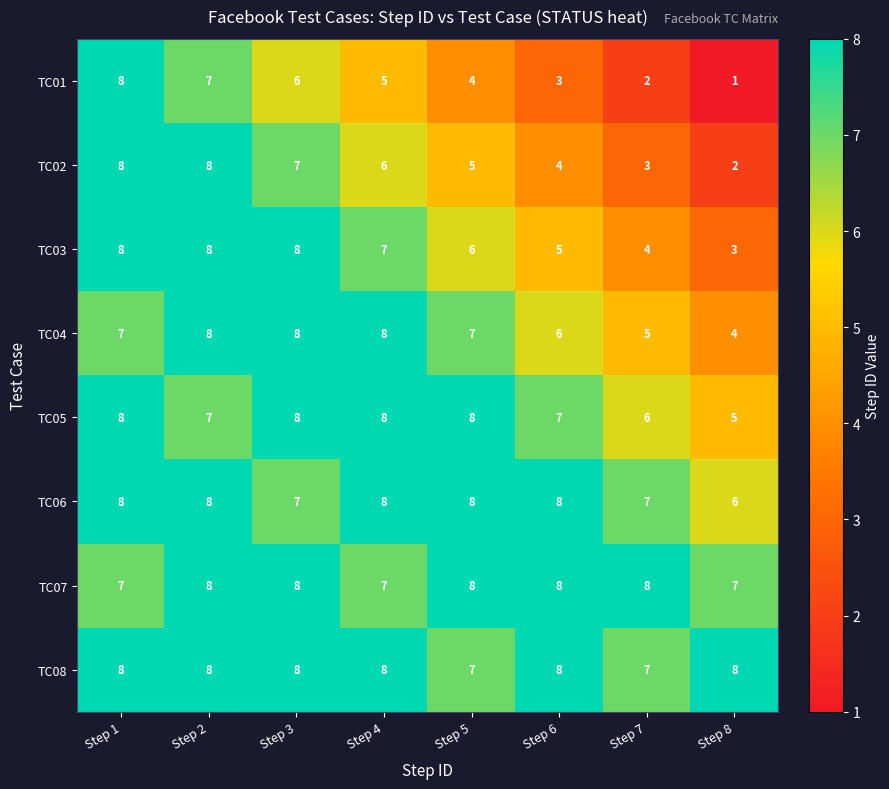

What is the maximum value shown in the chart?

8